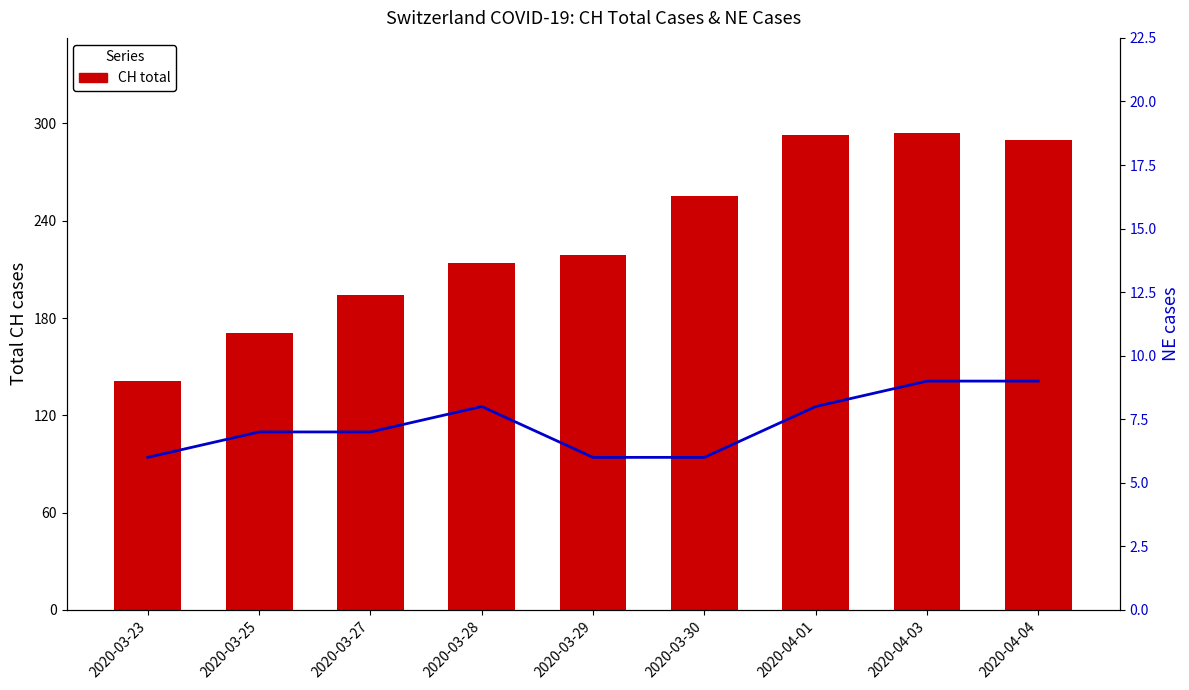

Reading left to right, list all the values displayed in this chart.

CH: 2020-03-23=141	2020-03-25=171	2020-03-27=194	2020-03-28=214	2020-03-29=219	2020-03-30=255	2020-04-01=293	2020-04-03=294	2020-04-04=290
NE: 2020-03-23=6	2020-03-25=7	2020-03-27=7	2020-03-28=8	2020-03-29=6	2020-03-30=6	2020-04-01=8	2020-04-03=9	2020-04-04=9